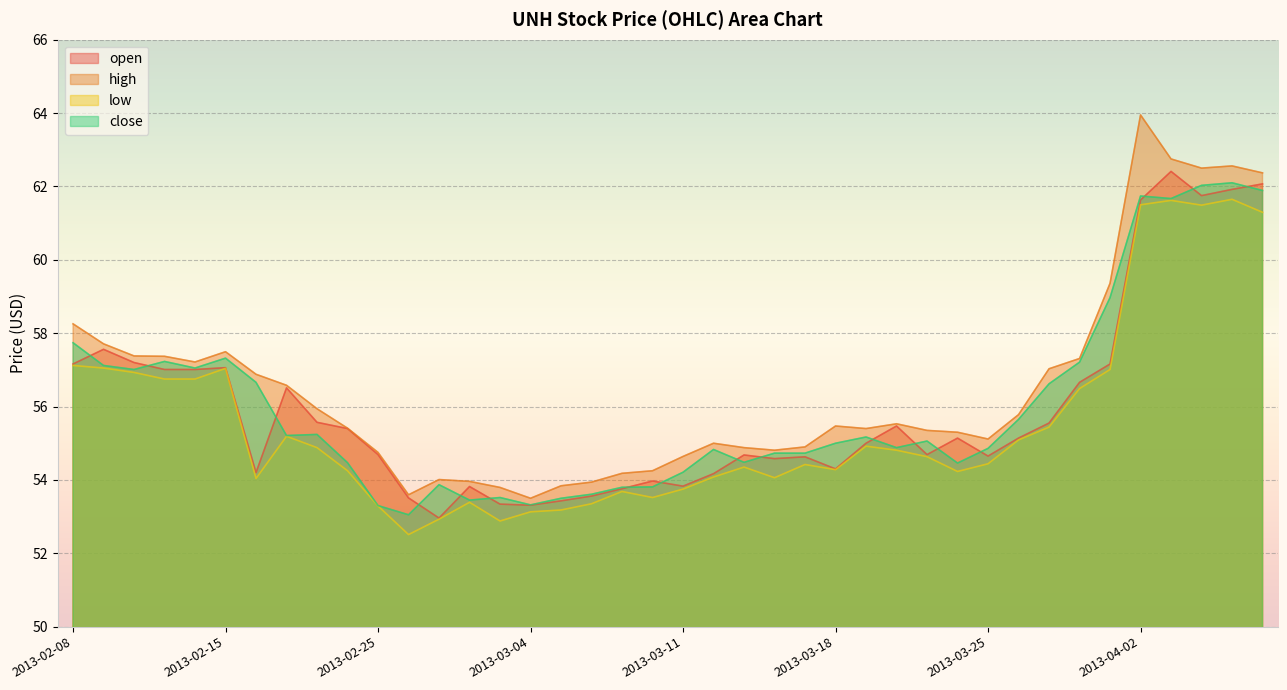

At which label is open closest to 57?

2013-02-13